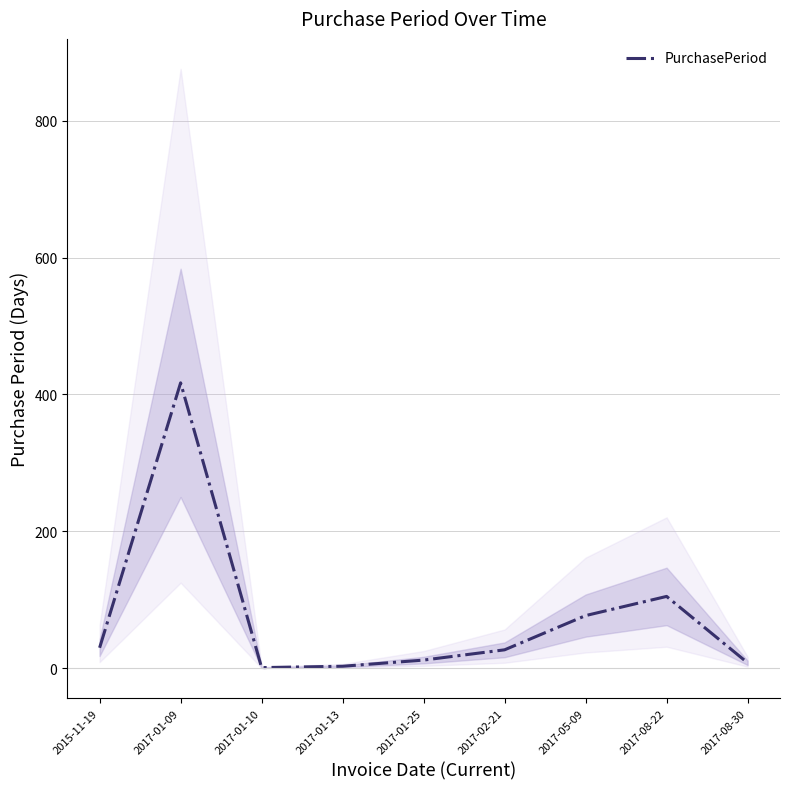

Reading right to left, extract all data points from this chart.

8	105	77	27	12	3	1	417	30